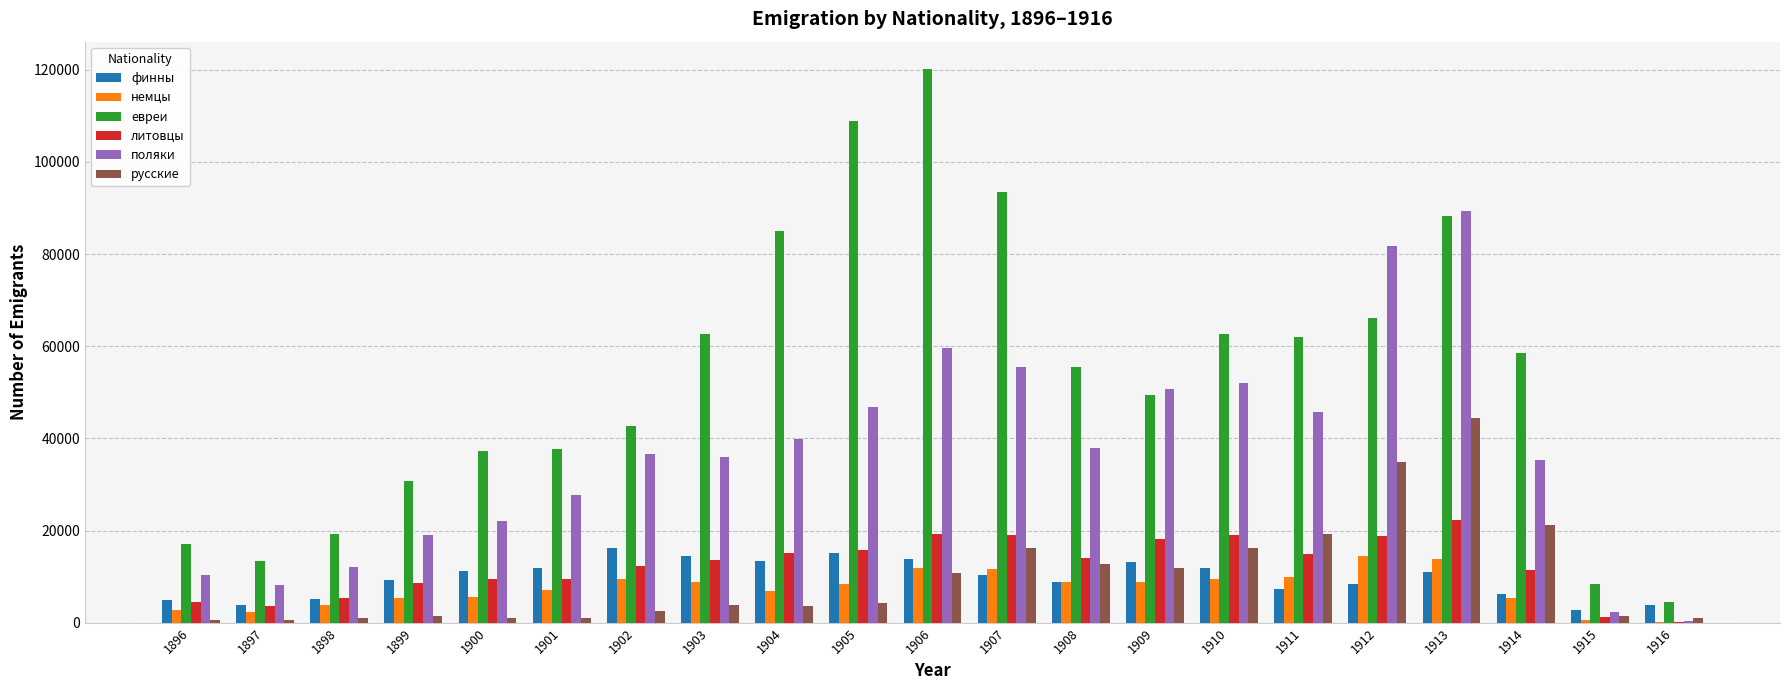

Where does the немцы series first go above 8500?

1902